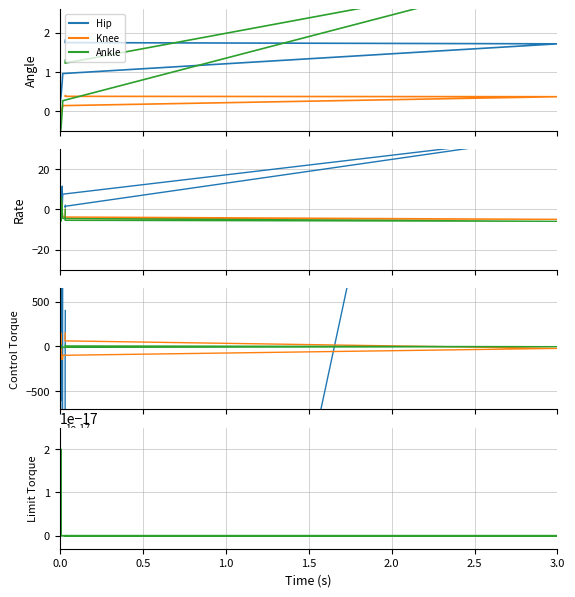

What is the difference between the second highest and second lowest values in the Knee series?

293.9